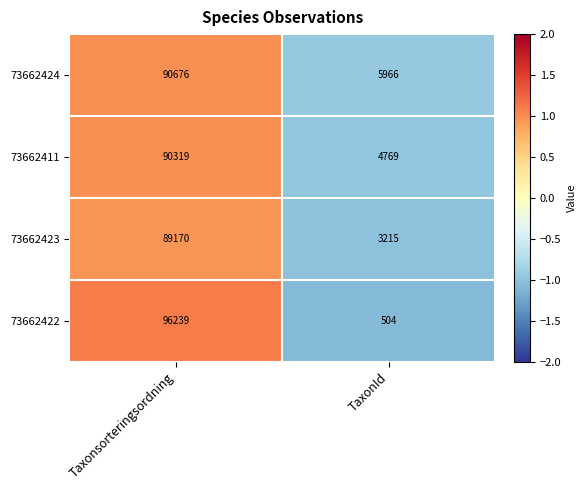

Read the 73662411 value at TaxonId.

4769